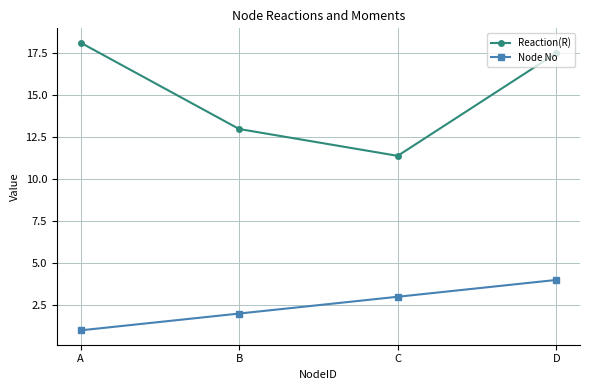

True or false: Reaction(R) has a value of 13.0 at B.

True